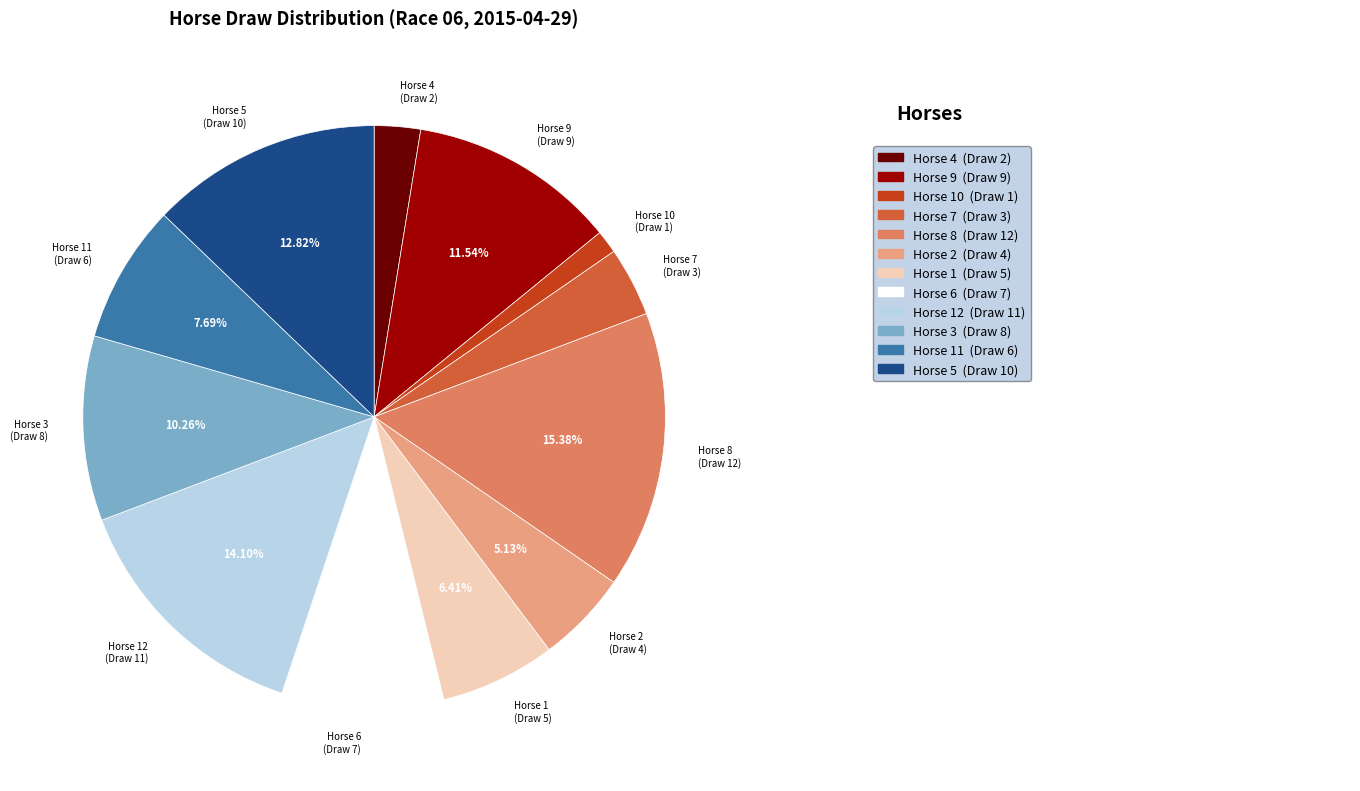

Is there any slice that represents more than half of the pie?

No